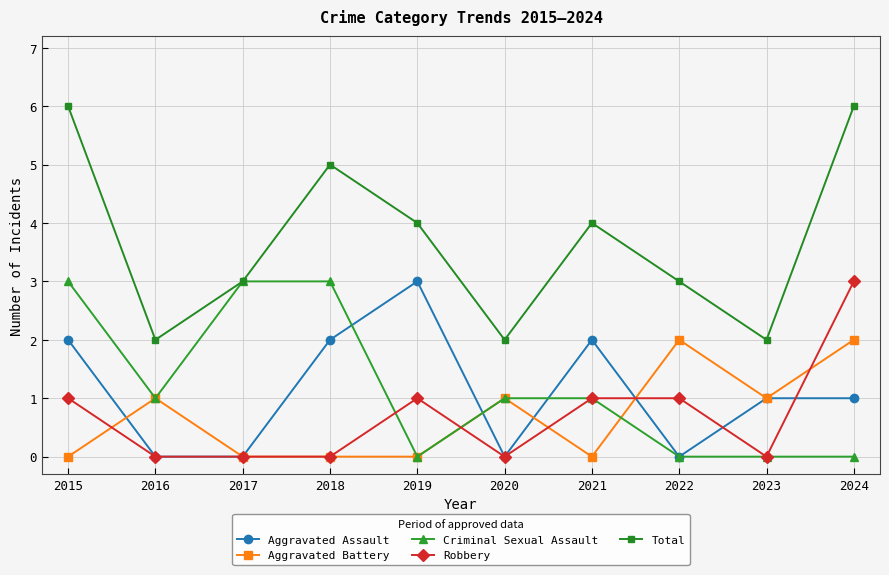

What is the spread (max minus min) of values at 2021?

4